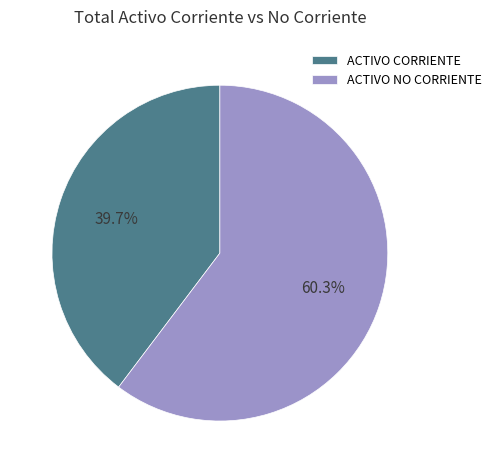

To the nearest percent, what is the difference between the largest and smallest slice percentages?

21%